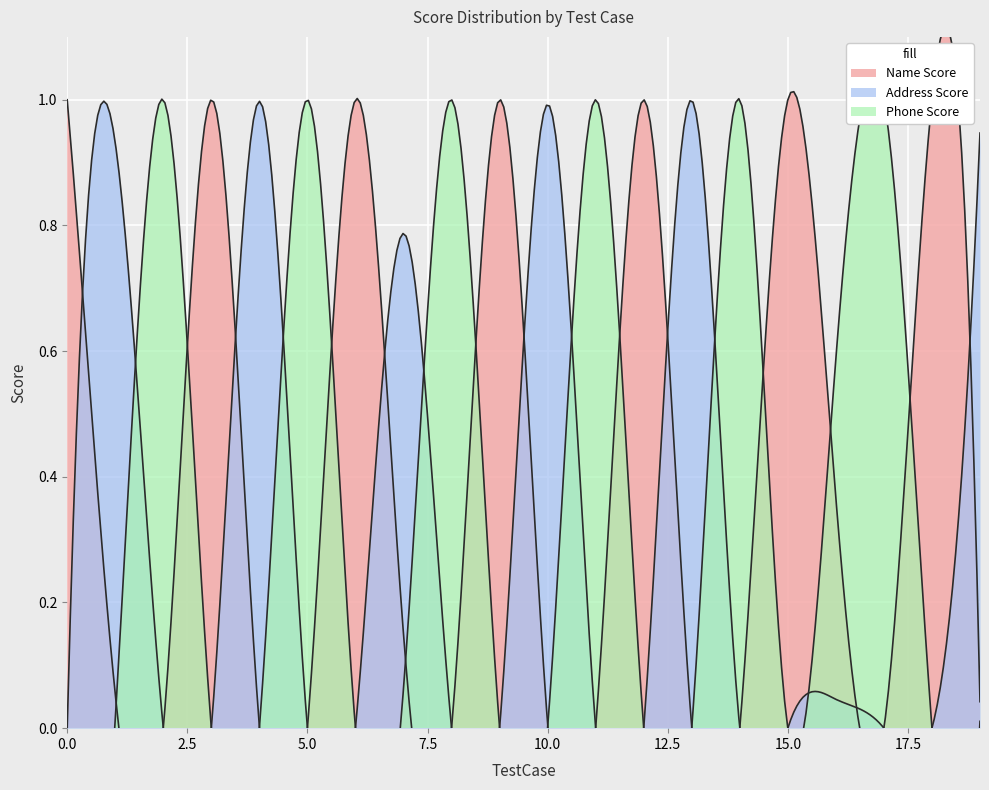

At which label does Address Score reach its minimum?

2